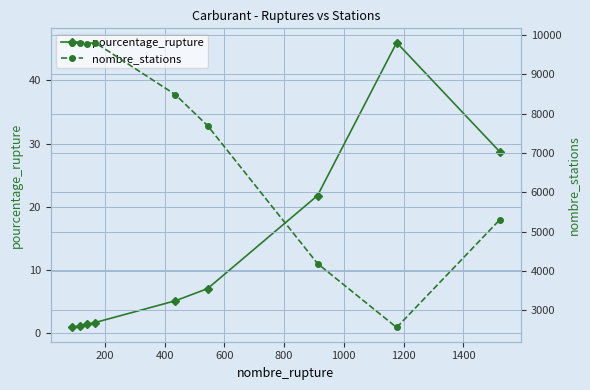

What is the highest value of the pourcentage_rupture series?

46.0